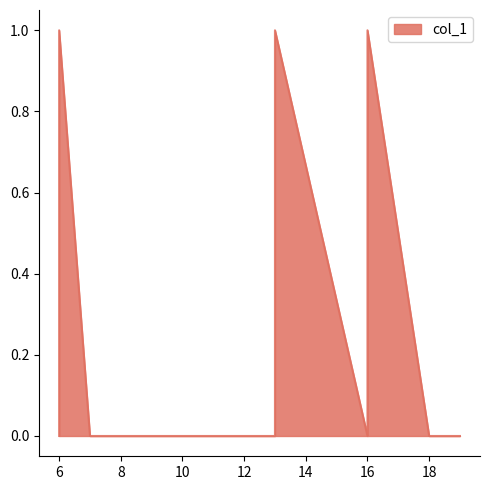

What is the greatest value displayed?

1